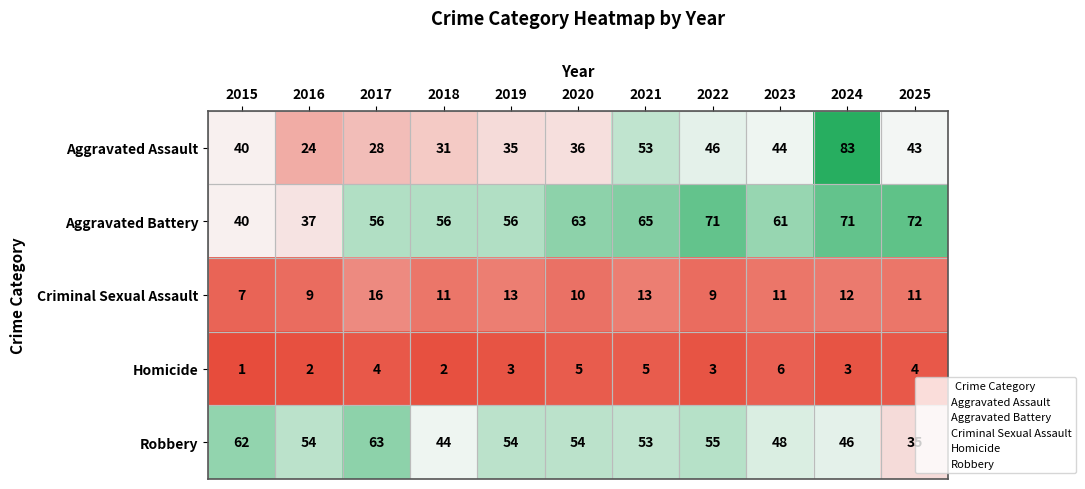

How many distinct data groups are displayed?

5